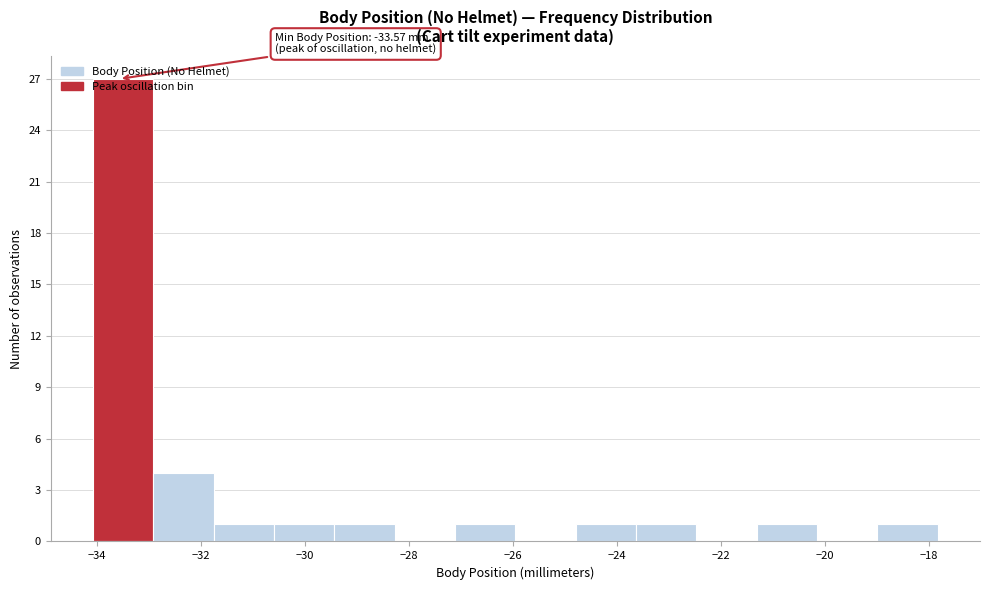

Over which range of the x-axis is the bar tallest?

-34.0 to -33.0